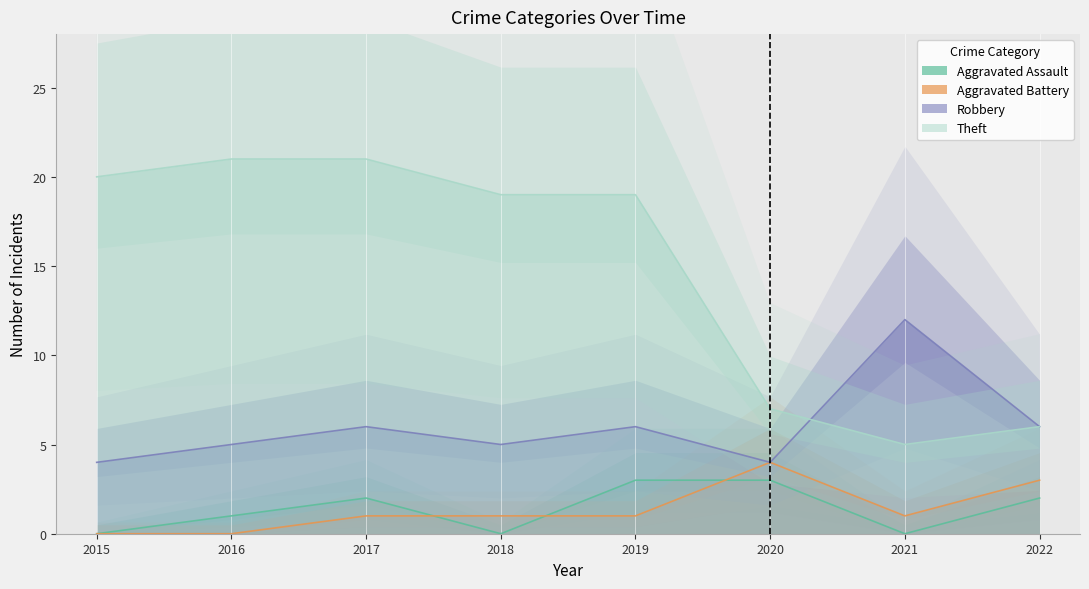

Is this an area chart (filled region under the line)?

No